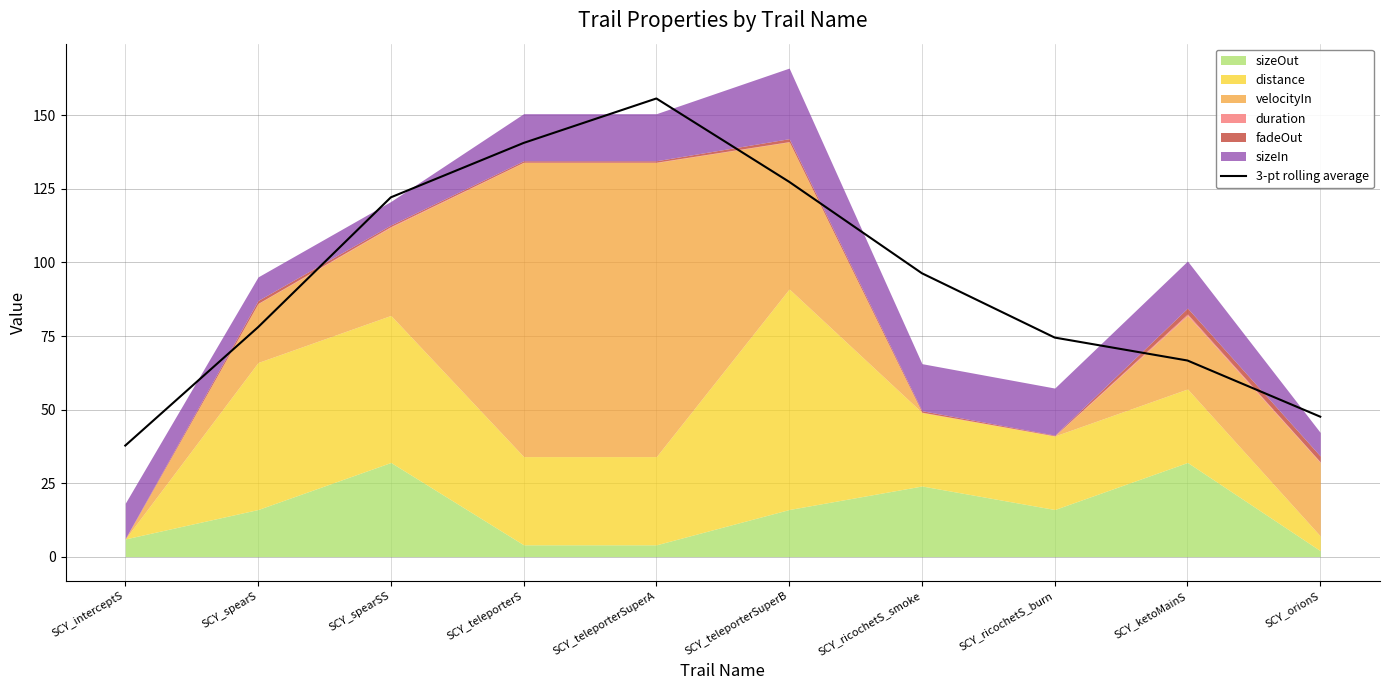

The value at SCY_ricochetS_smoke is 96.3. True or false?

True